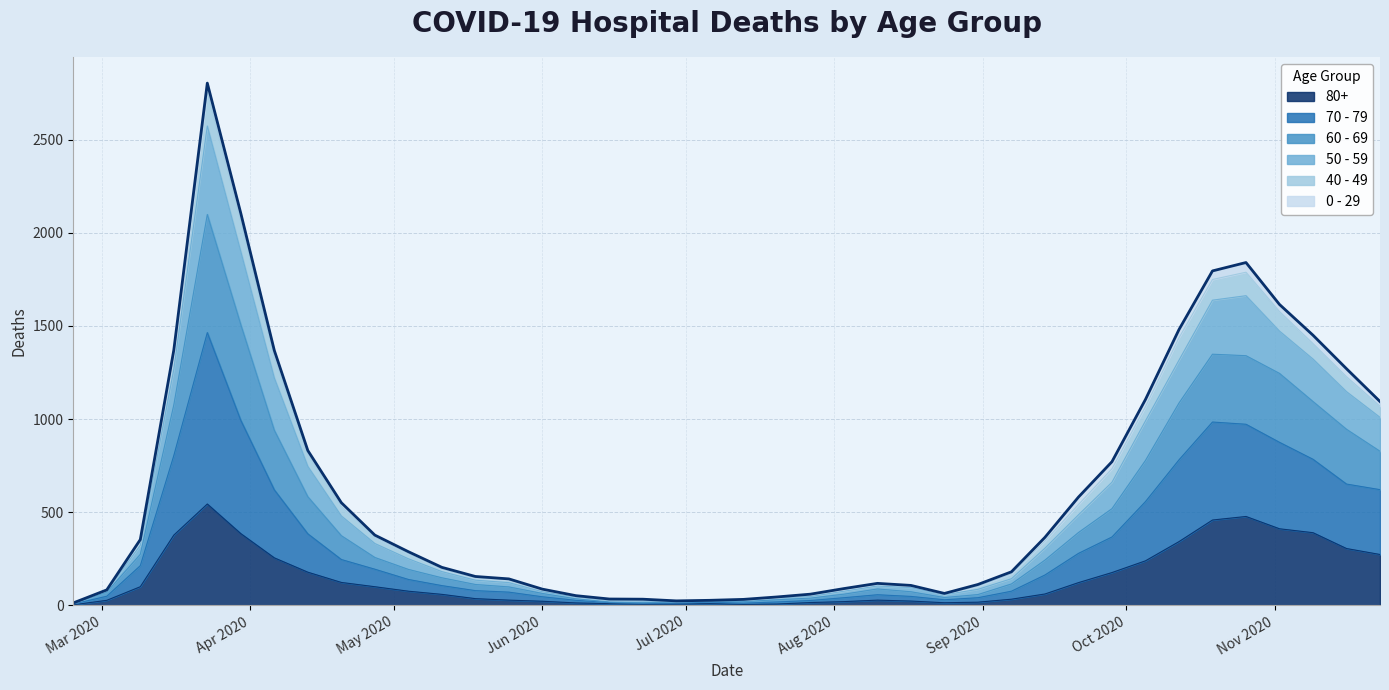

At which category is the sum across all series the highest?

2020-03-23